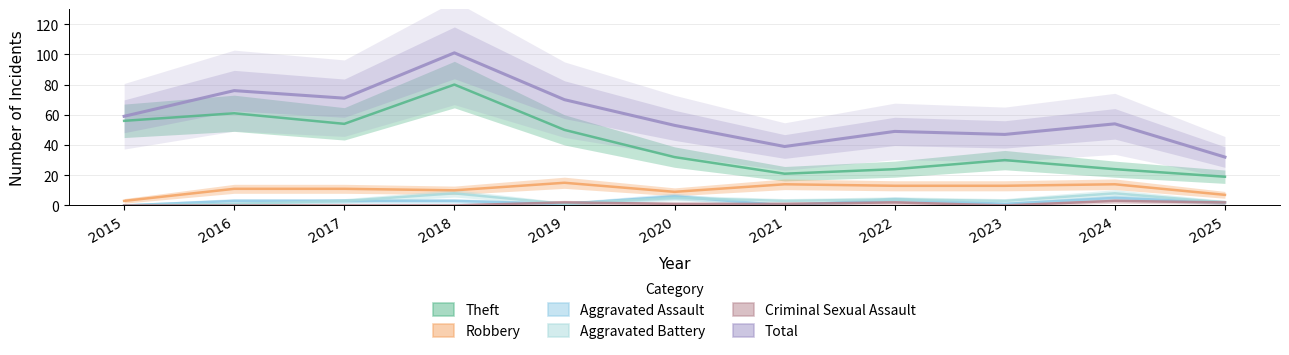

What are all the series names shown in the legend?

Theft, Robbery, Aggravated Assault, Aggravated Battery, Criminal Sexual Assault, Total